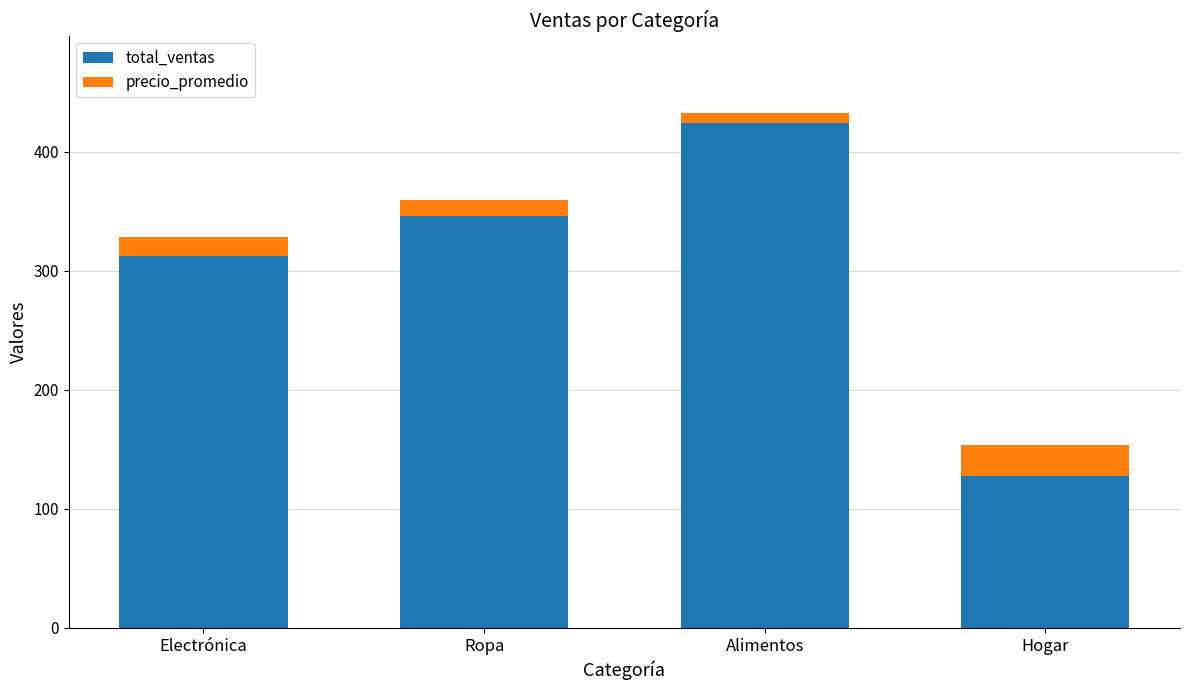

The total_ventas series shows 127.3 at Hogar. True or false?

True